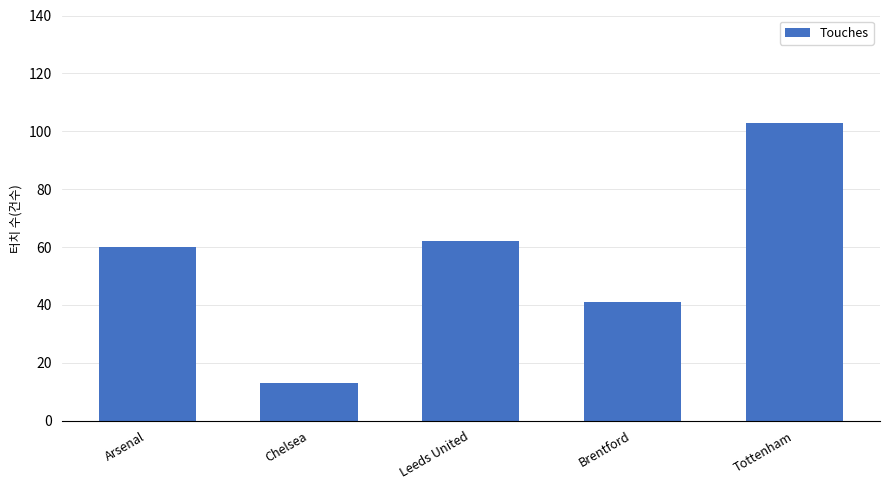

How many bars are there in total?

5